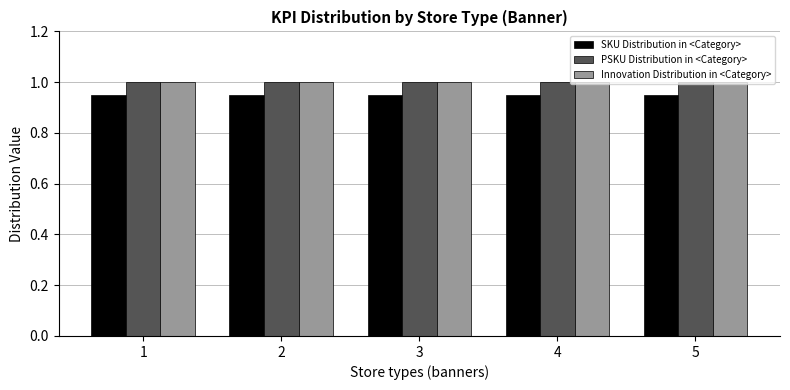

How many bars are there in total?

15